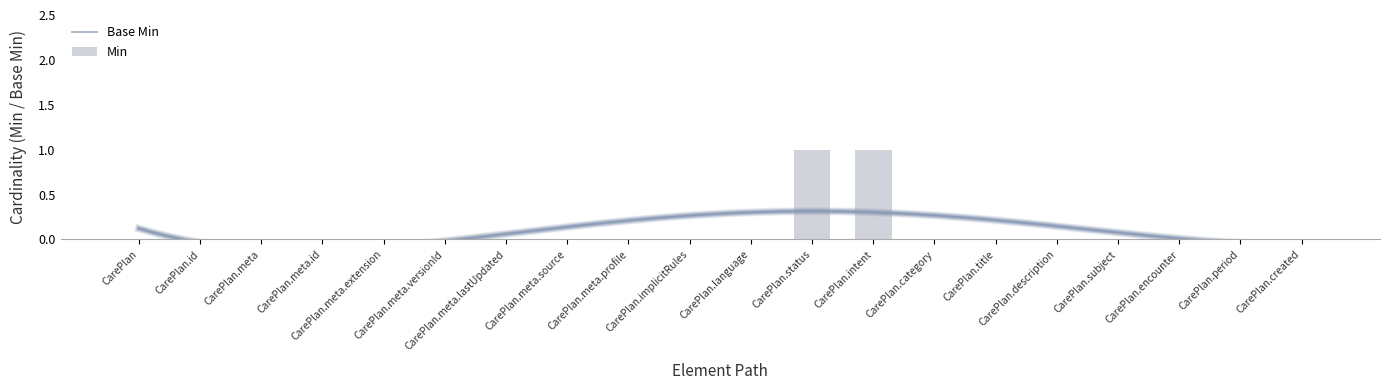

At which label is the value closest to 0?

CarePlan